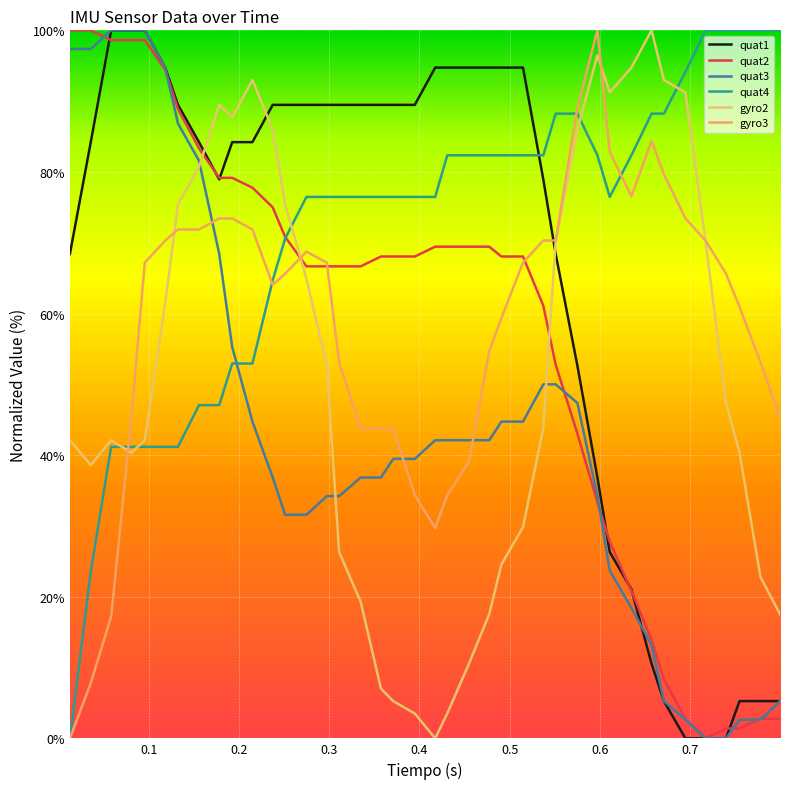

How many lines are shown in the chart?

6